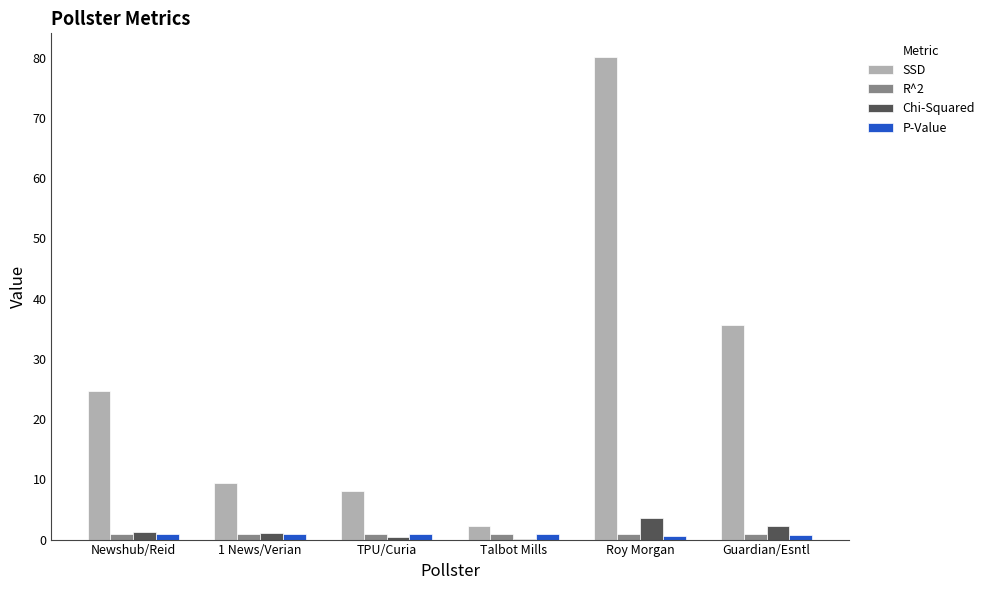

What is the sum of all R^2 values?

5.8